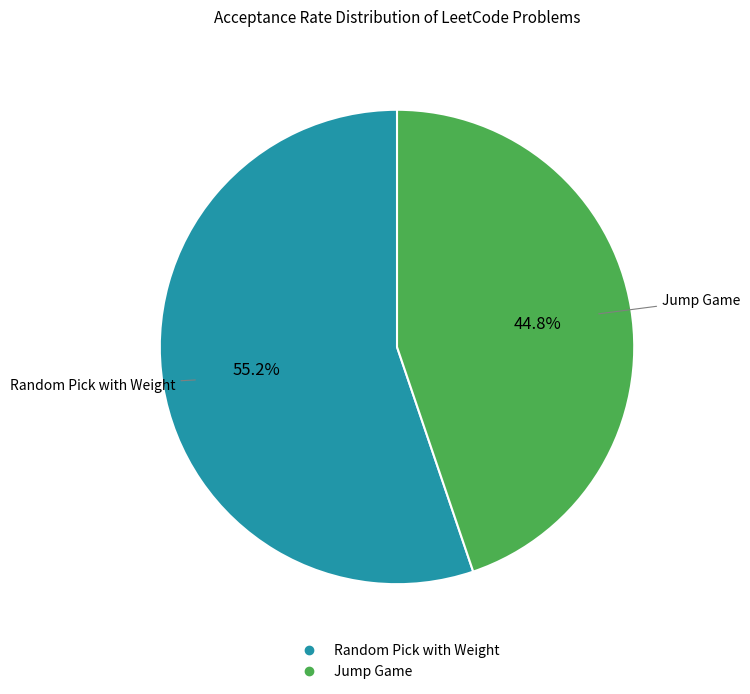

To the nearest percent, what is the difference between the largest and smallest slice percentages?

10%